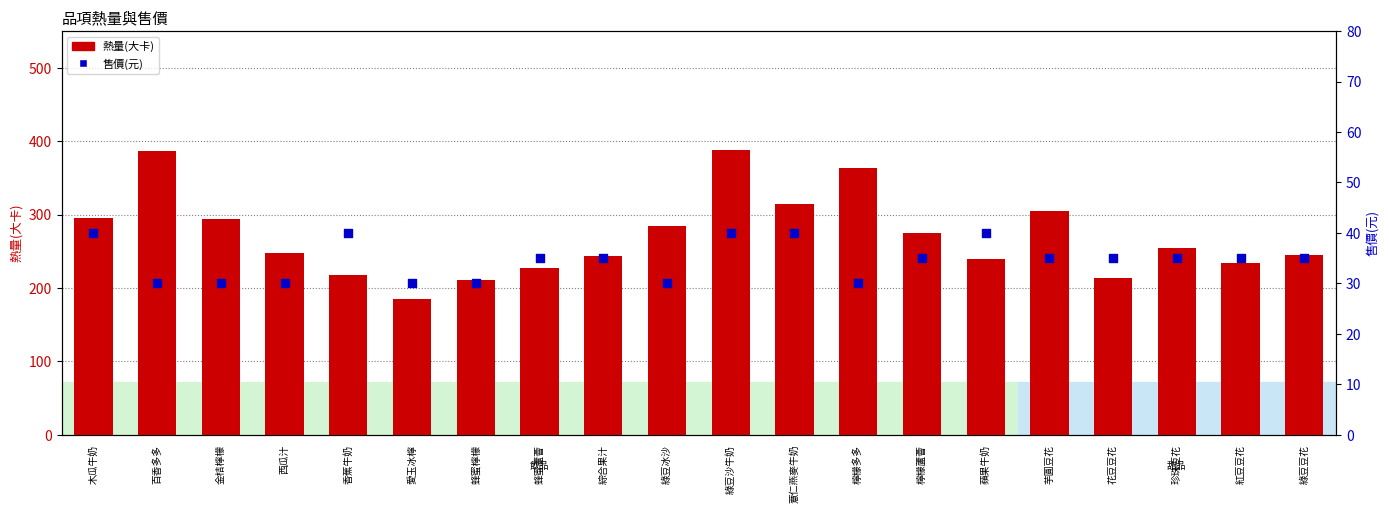

Is the value of 熱量(大卡) at 芋圓豆花 greater than the value of 售價(元) at 紅豆豆花?

Yes